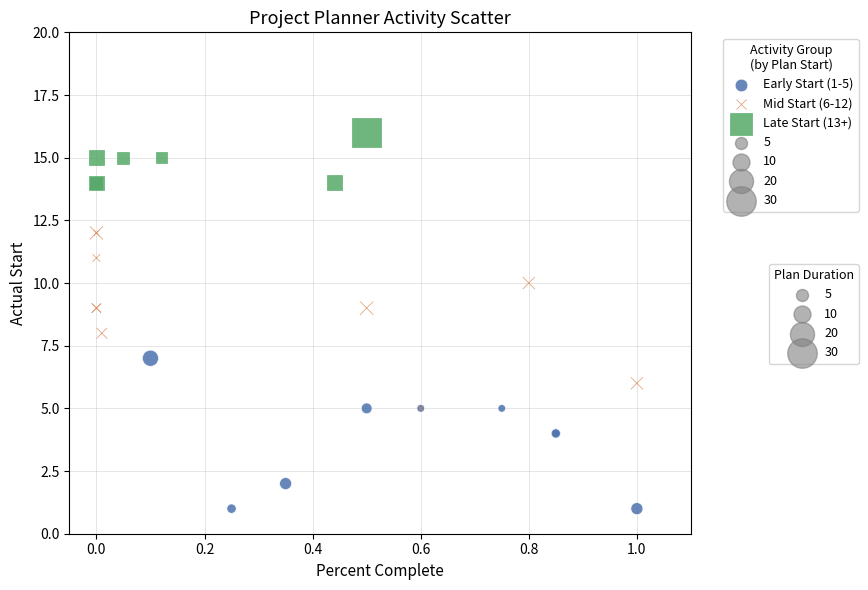

Which series has the widest spread of Y values?

Mid Start (6-12)